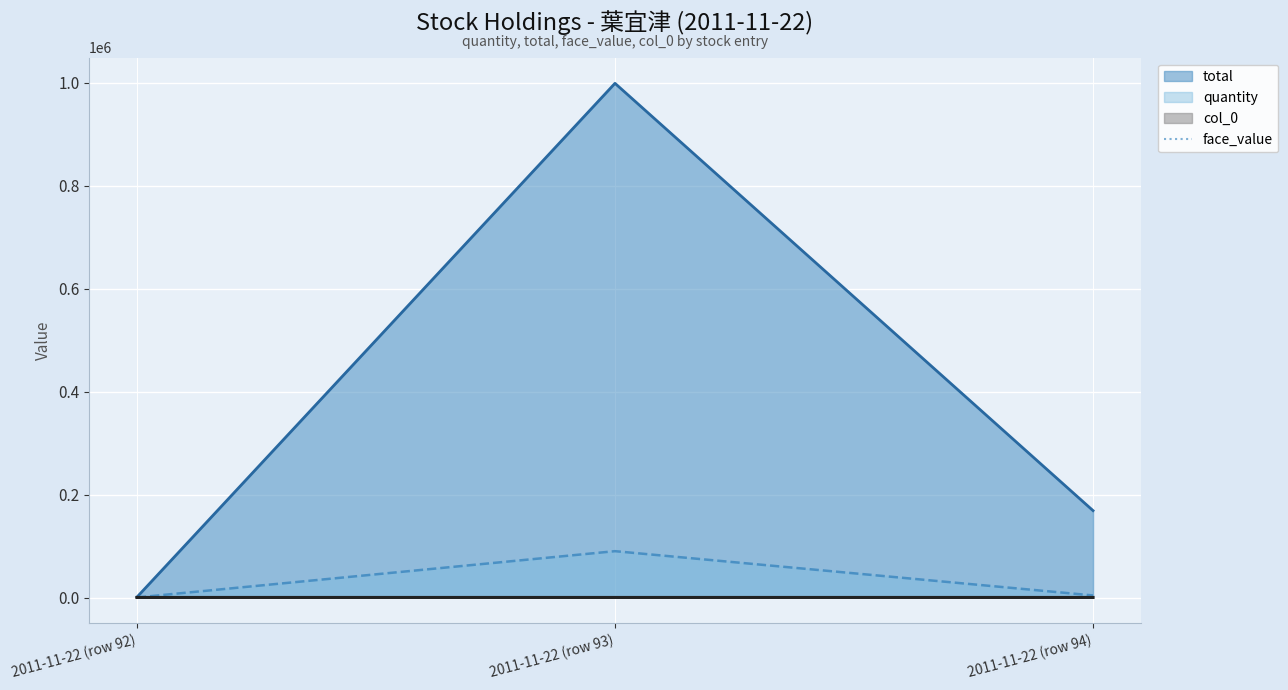

Which series has the largest range (max minus min)?

total